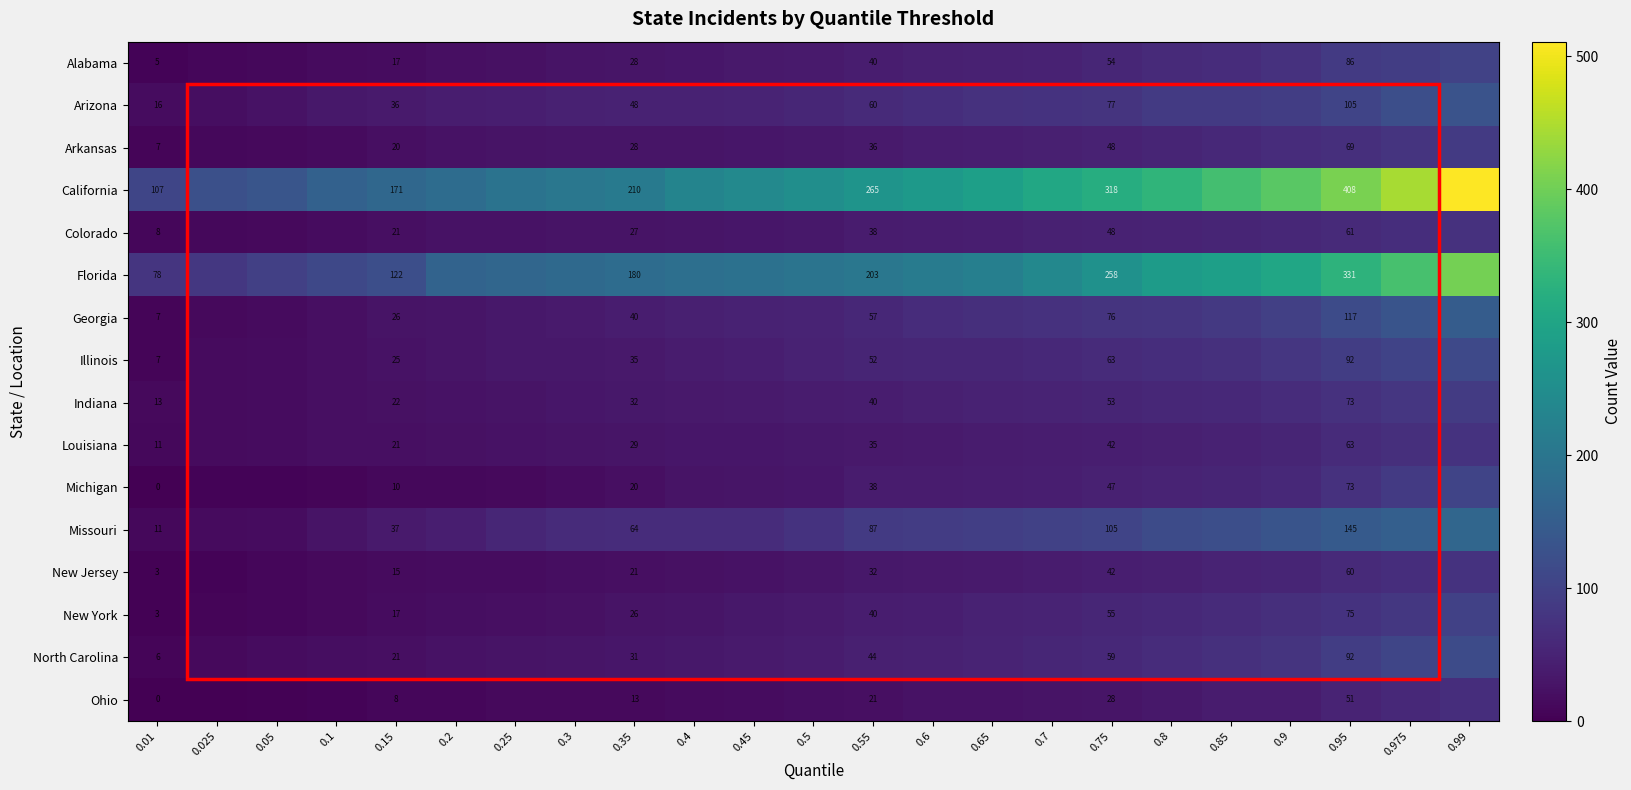

How many data points in Illinois are less than 48?

11